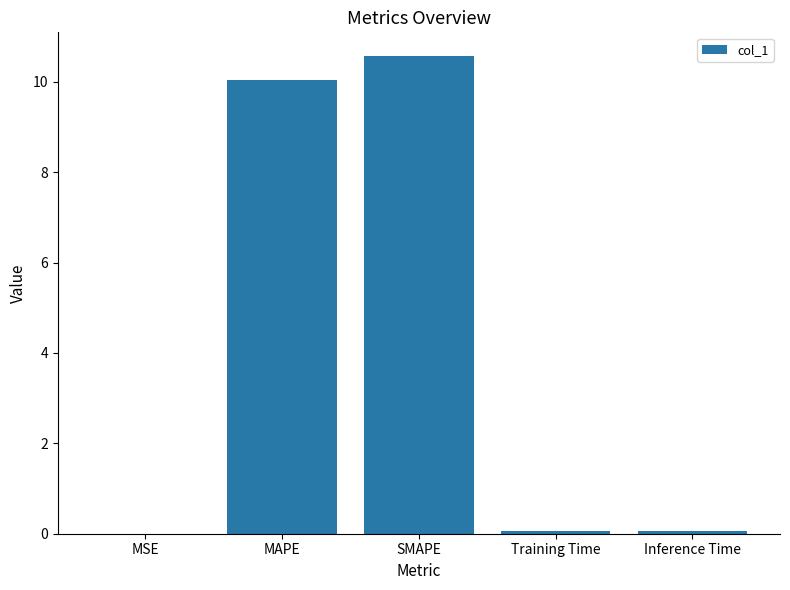

What is the maximum value shown in the chart?

10.6